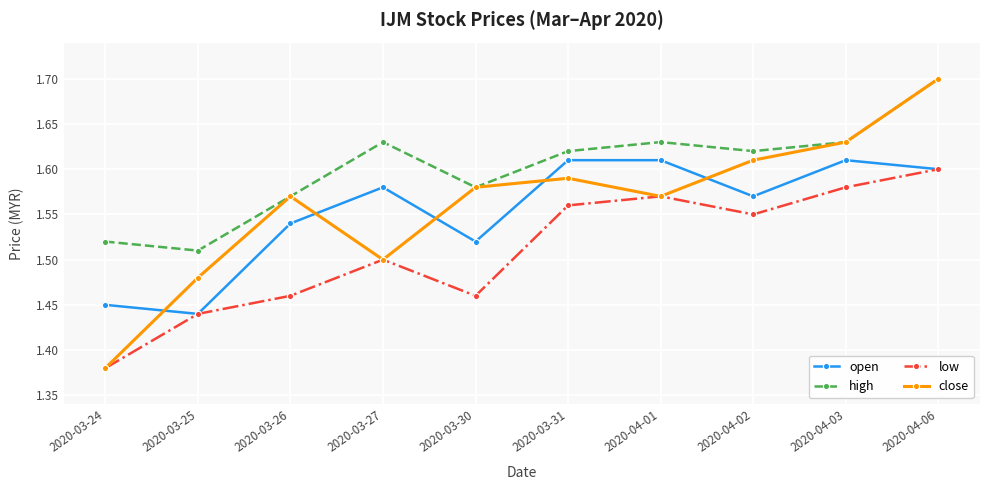

Which series has the widest spread of values?

close